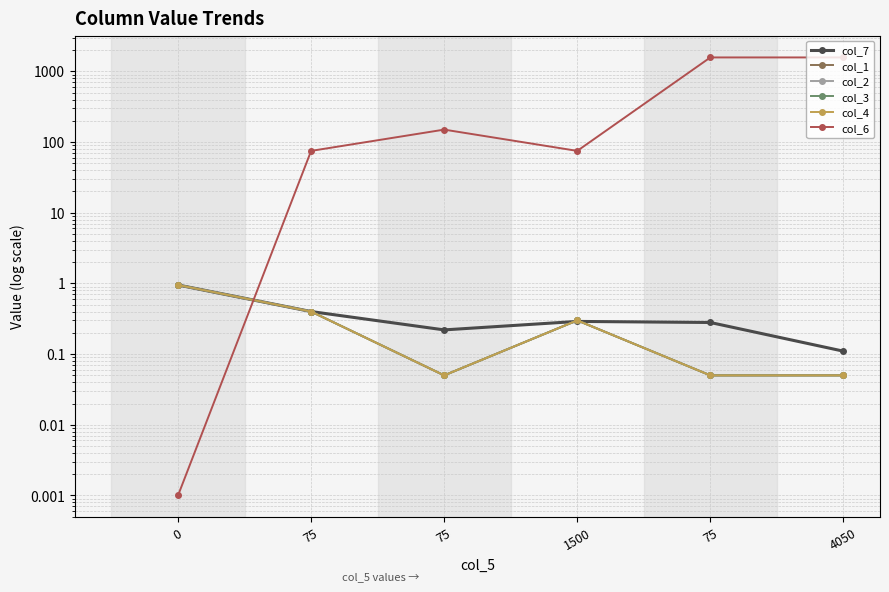

The col_4 series shows 0.4 at 75. True or false?

True